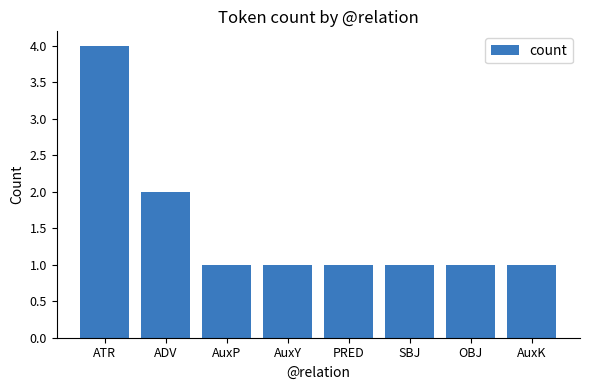

The value at PRED is 2. True or false?

False